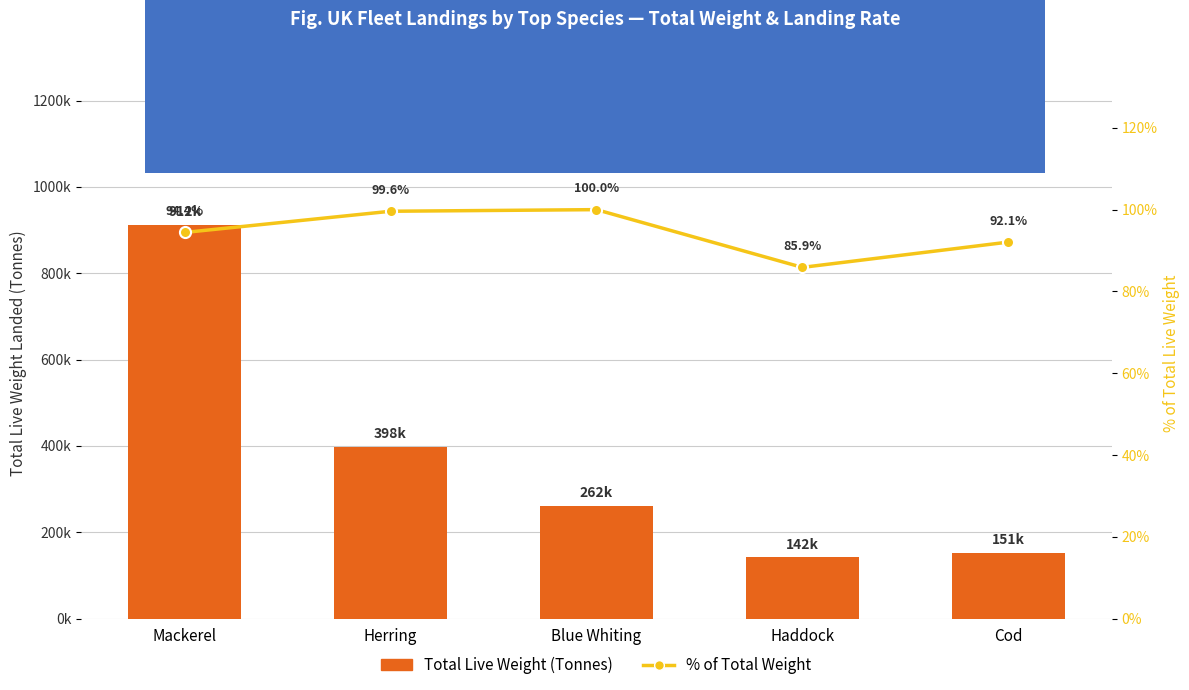

The value of % of Total Weight at Cod is 29.8. True or false?

False